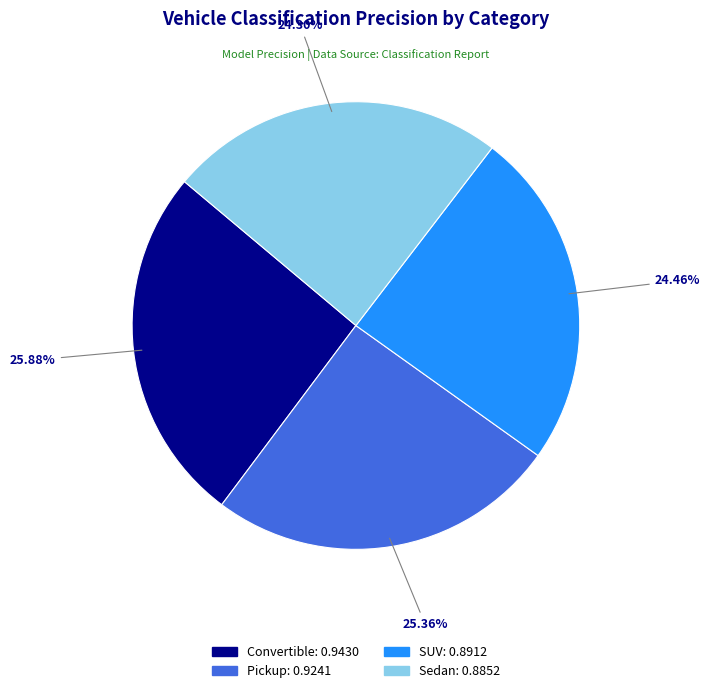

What percentage is NOT represented by Convertible?

74.1%